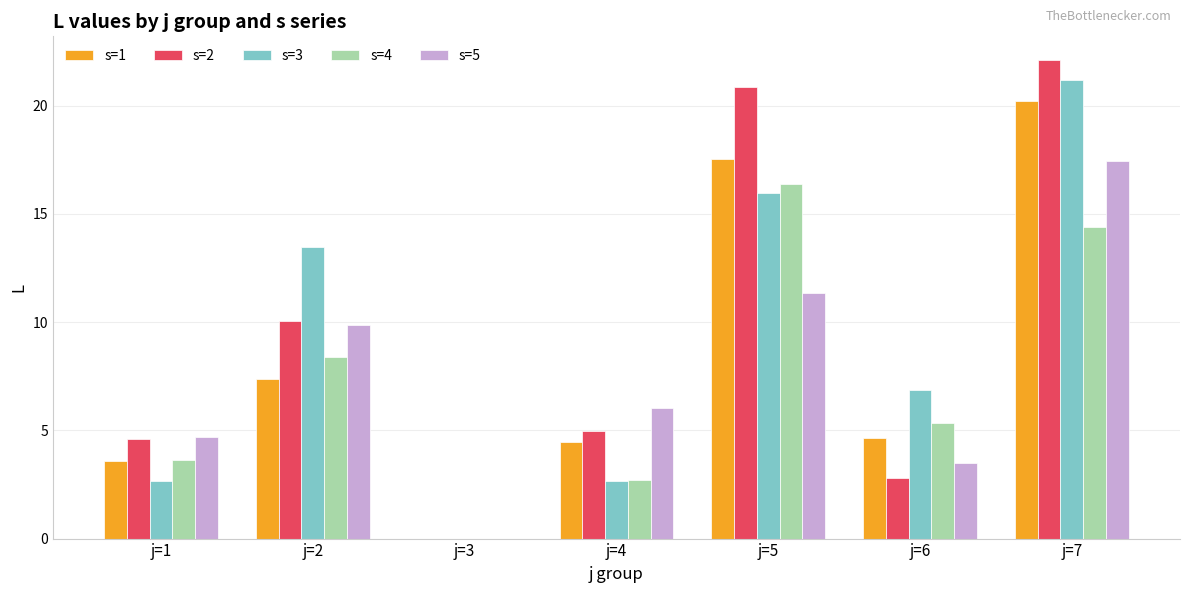

How many values in s=3 are above zero?

6